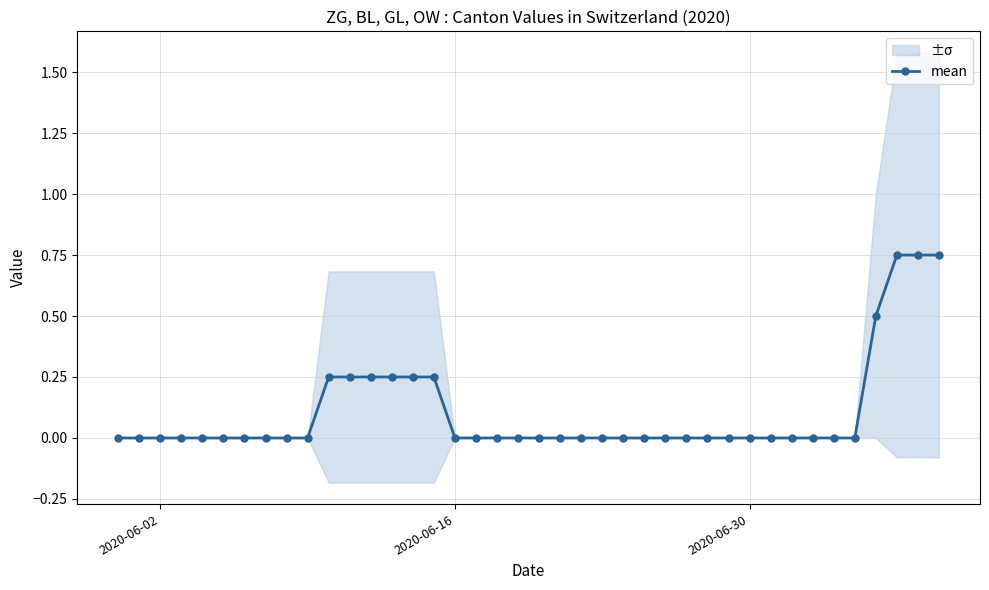

Which label corresponds to the smallest value in the chart?

2020-06-02